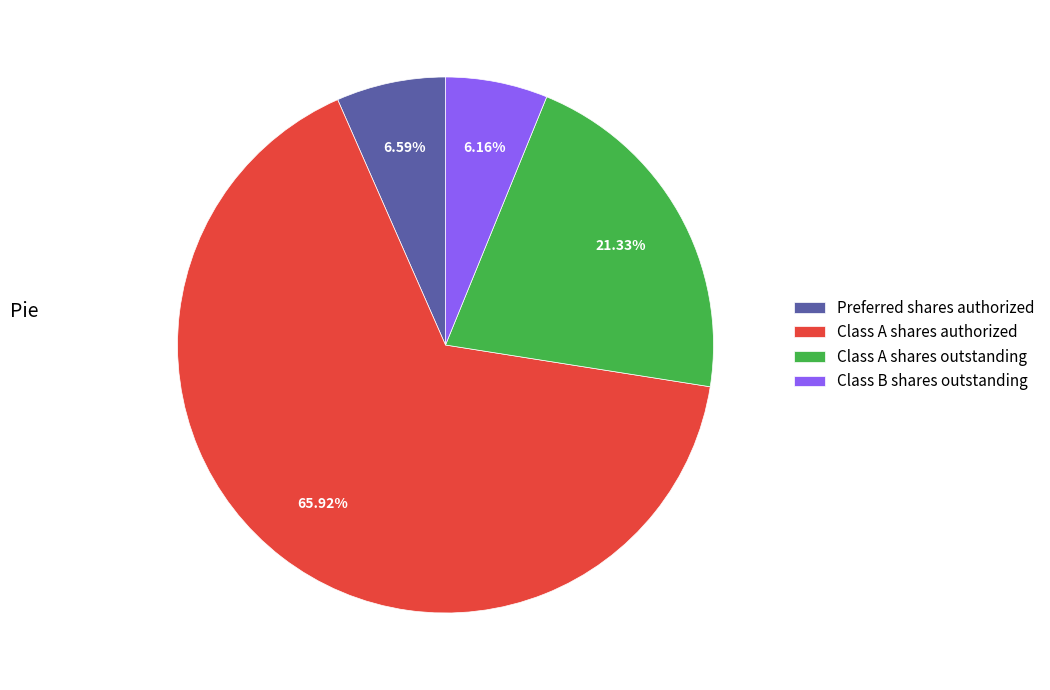

How many segments does this pie chart have?

4